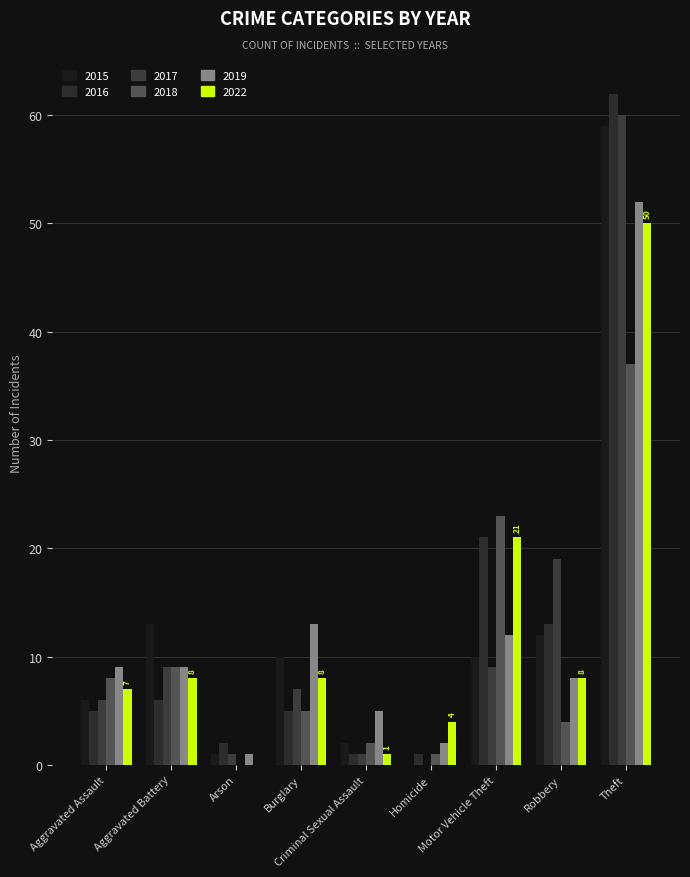

What is the total value across all series at Aggravated Battery?

54